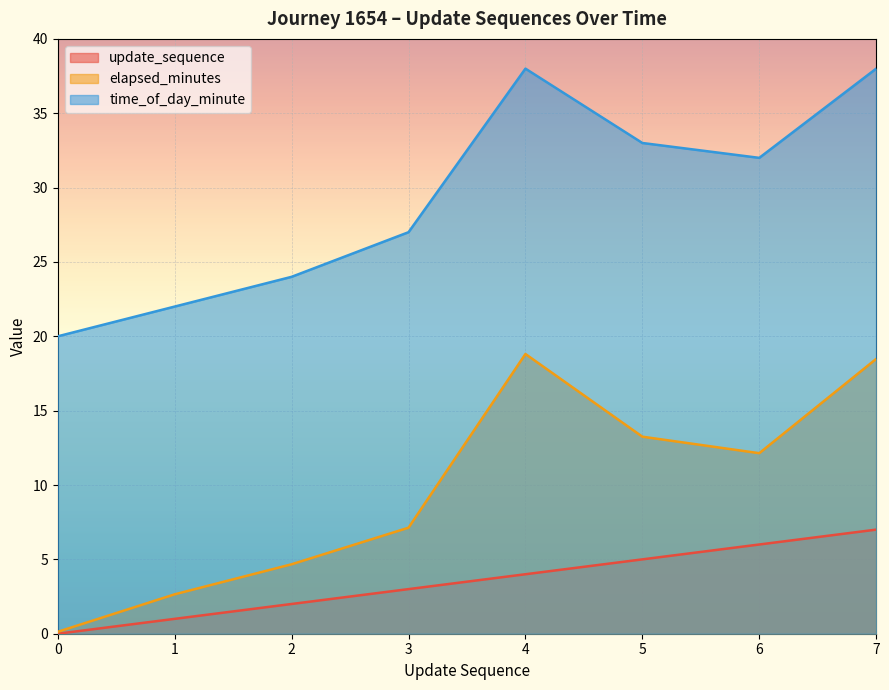

How many values in update_sequence are above zero?

7